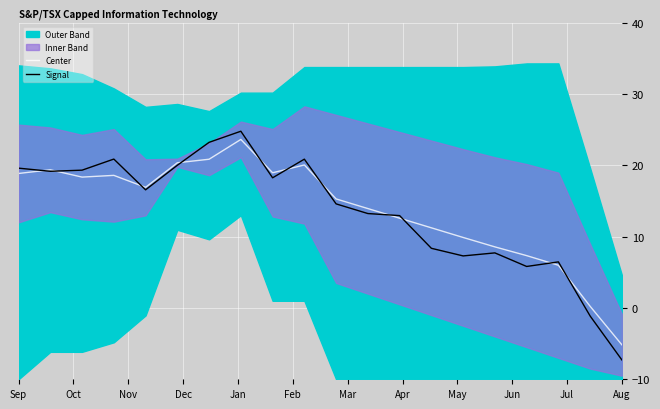

At which label does Center first exceed 16?

Sep